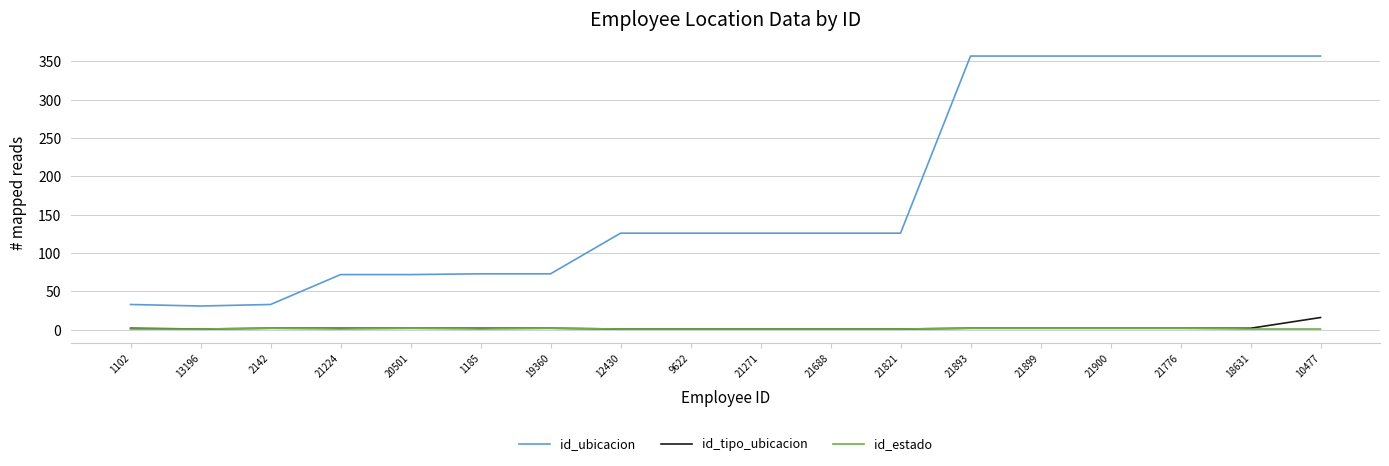

True or false: id_ubicacion and id_estado intersect in this chart.

False